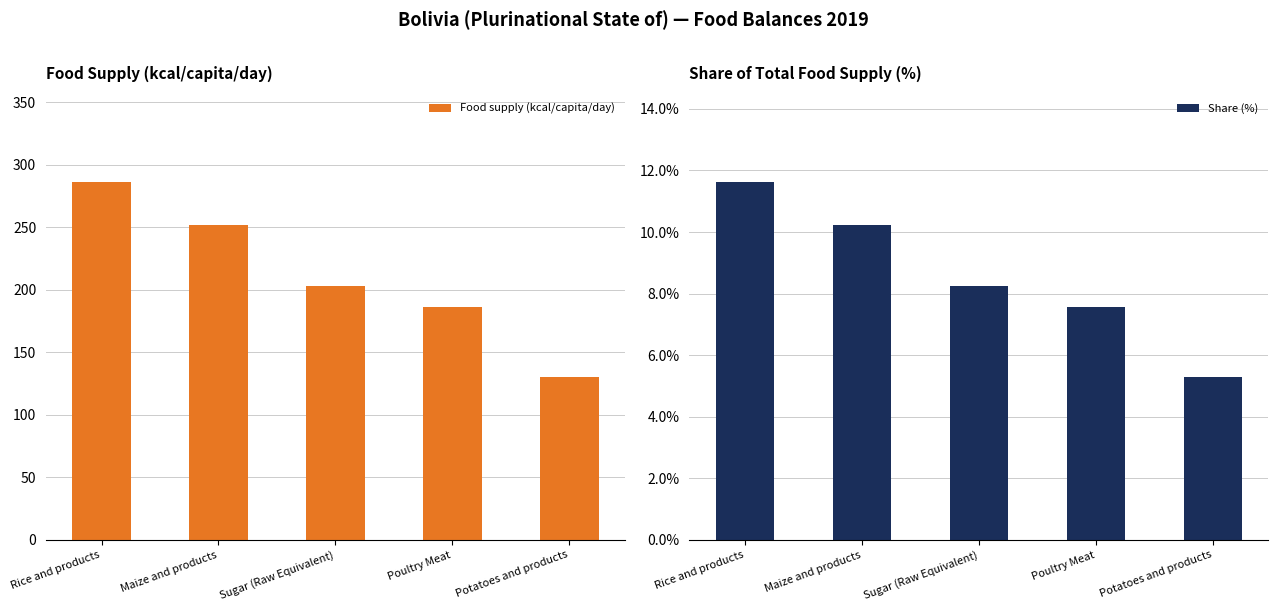

Rank the series at Potatoes and products from lowest to highest value.

Share (%), Food supply (kcal/capita/day)